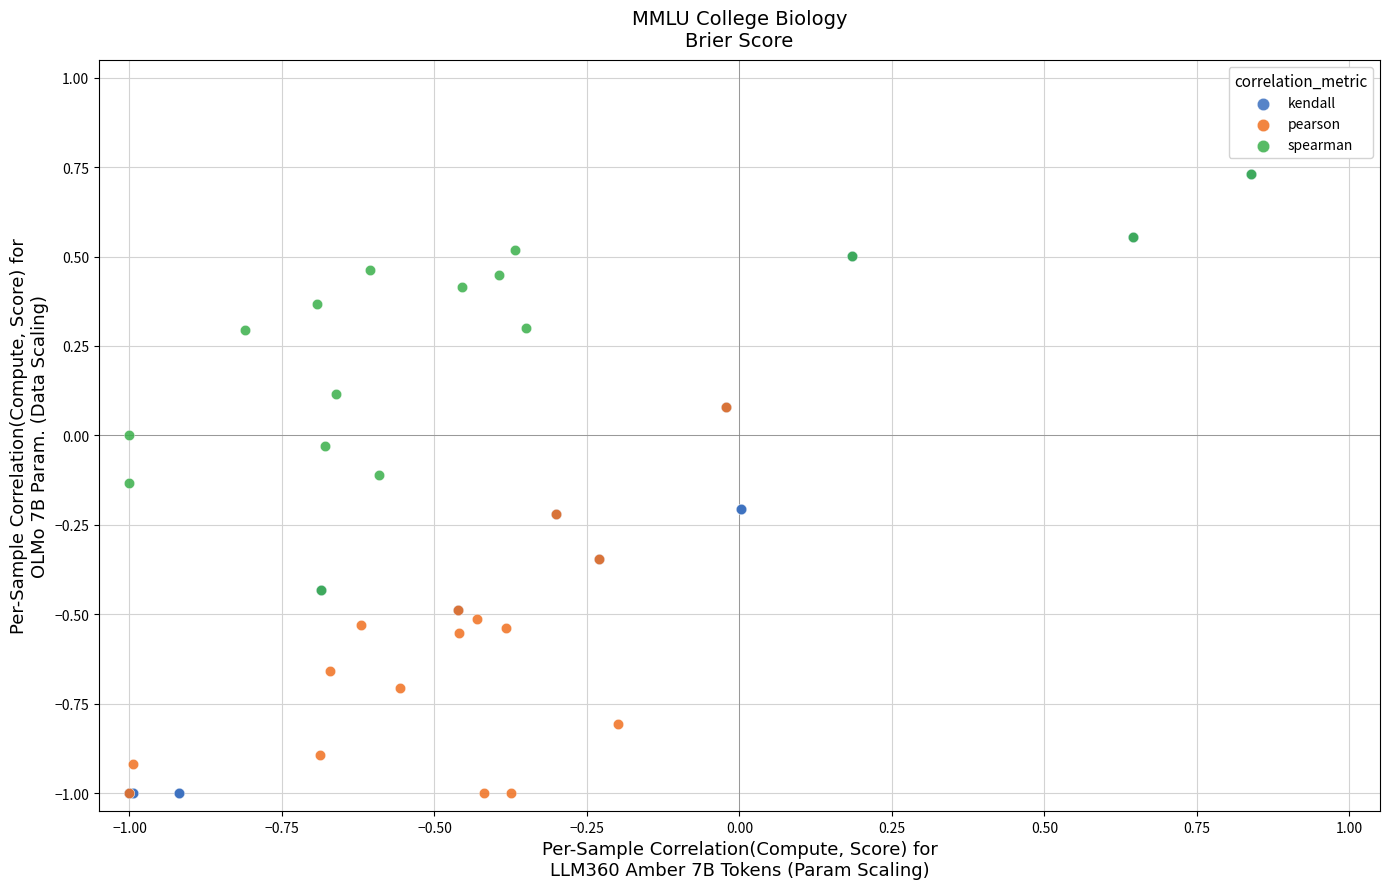

Which series has the widest spread of Y values?

kendall